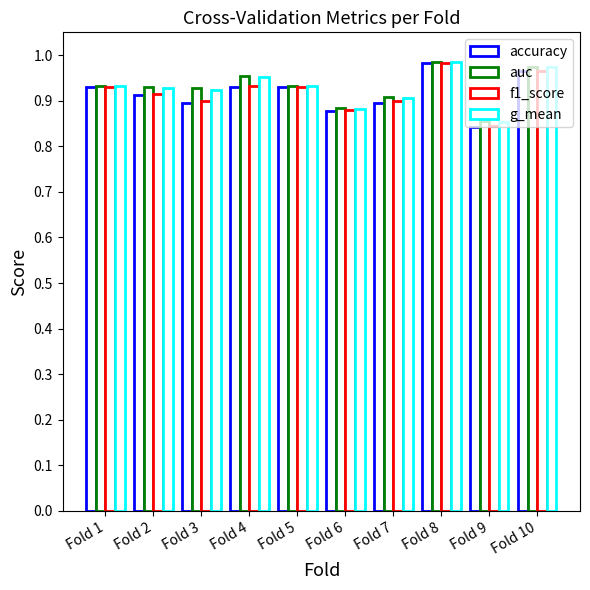

How many bars are there in each group?

4